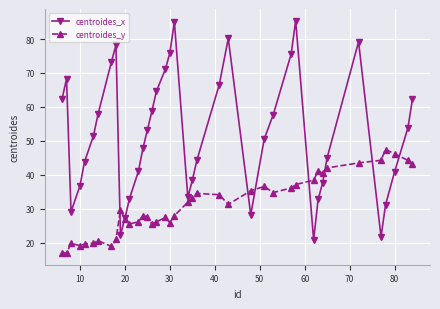

How many distinct data groups are displayed?

2